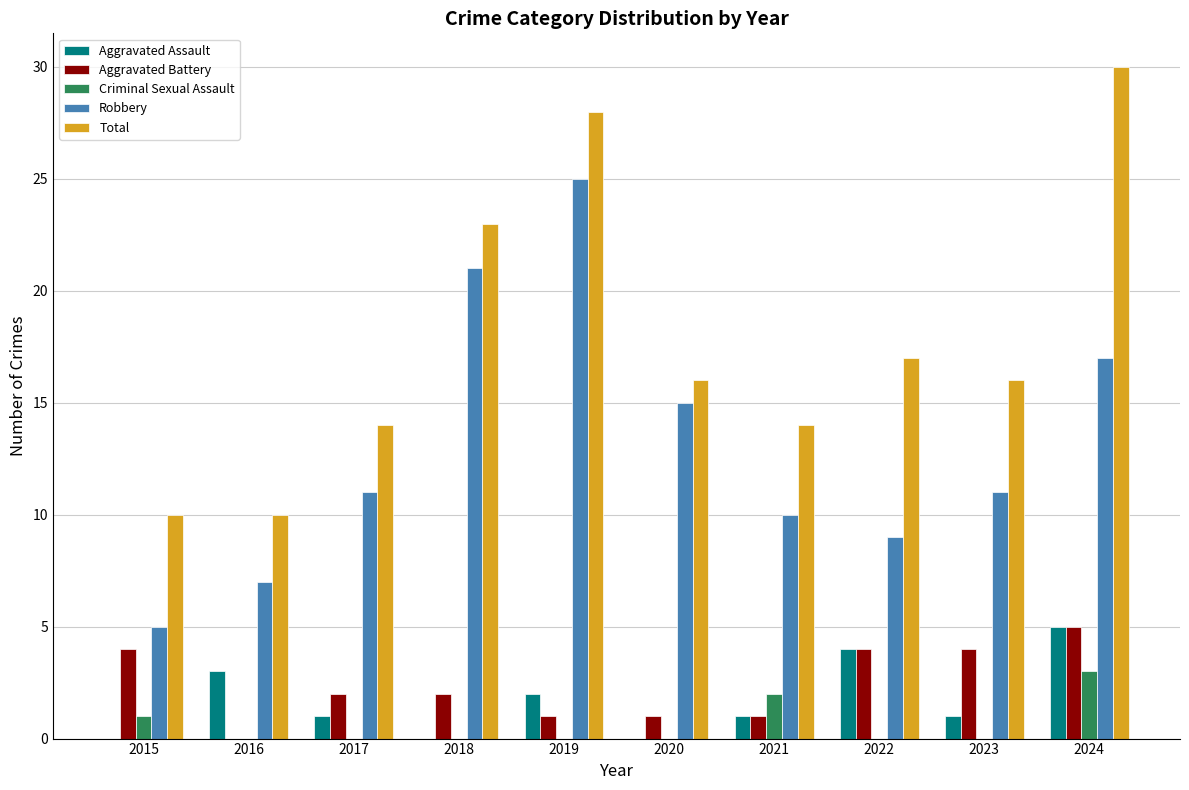

Count the Aggravated Assault values in the range 0 to 3.

8